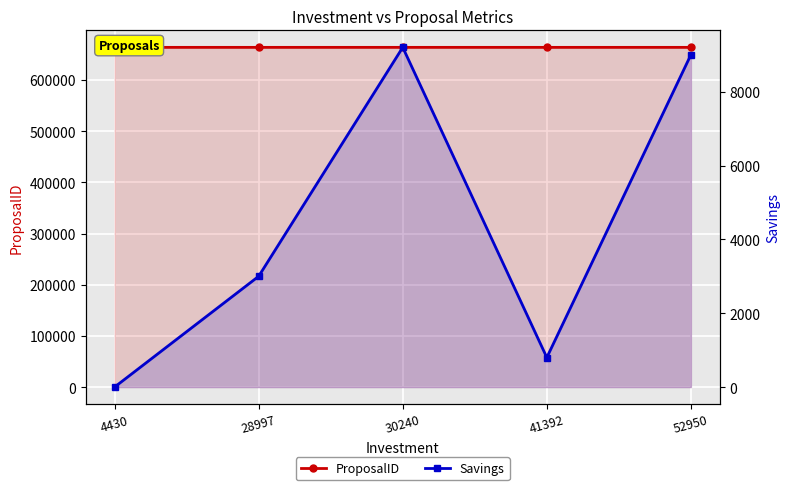

In Savings, how many points are higher than both neighbors (excluding endpoints)?

1